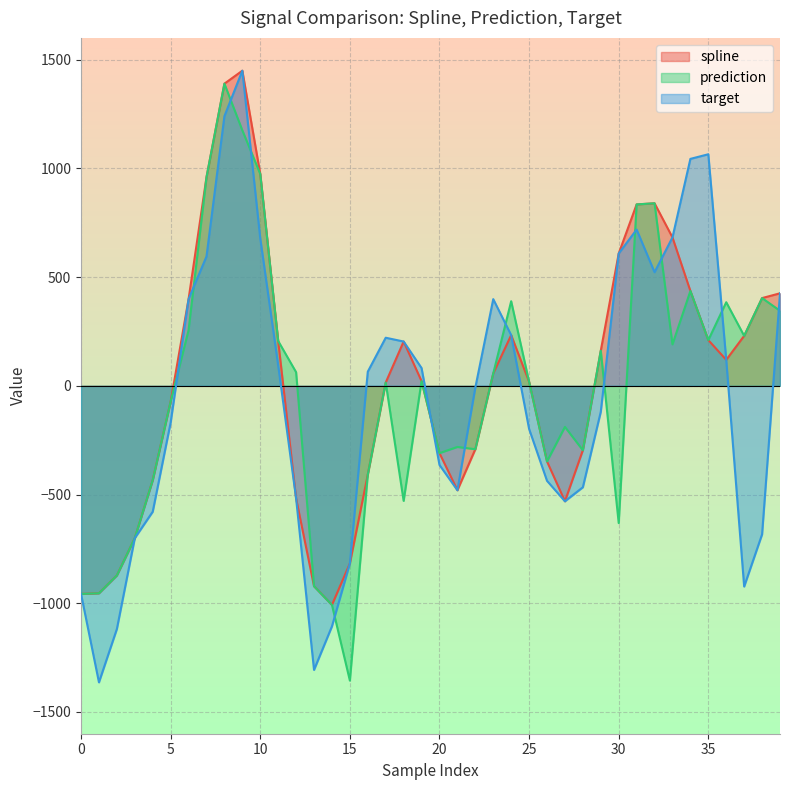

At which label does prediction reach its peak?

8